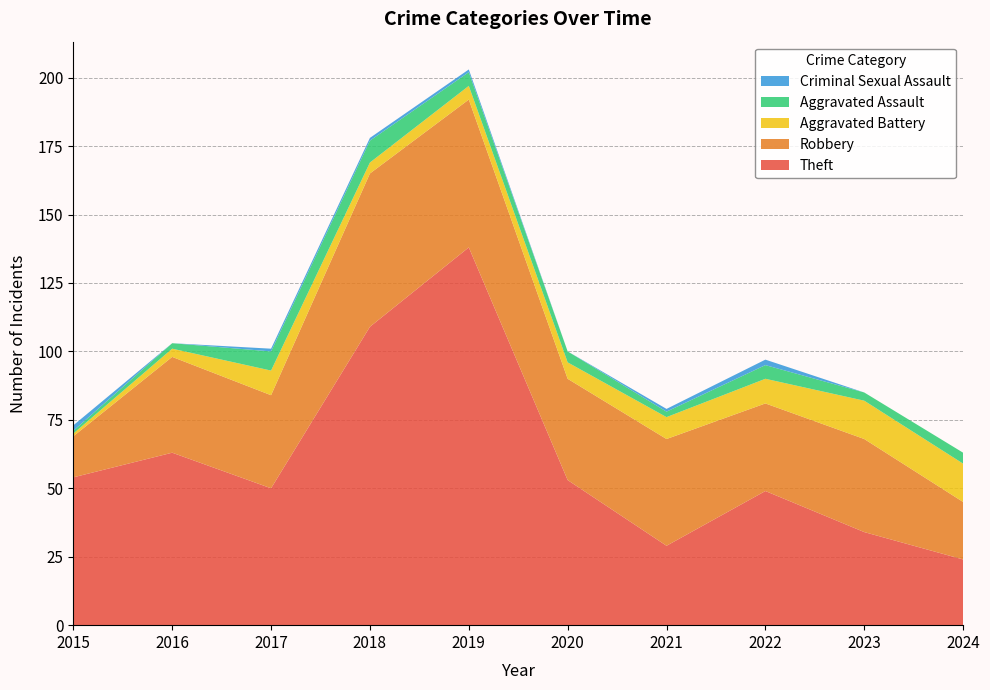

Reading right to left, transcribe all the data shown in this chart.

Theft: 24	34	49	29	53	138	109	50	63	54
Robbery: 21	34	32	39	37	54	56	34	35	15
Aggravated Battery: 14	14	9	8	6	5	4	9	3	1
Aggravated Assault: 4	3	5	2	4	5	8	7	2	1
Criminal Sexual Assault: 0	0	2	1	0	1	1	1	0	2